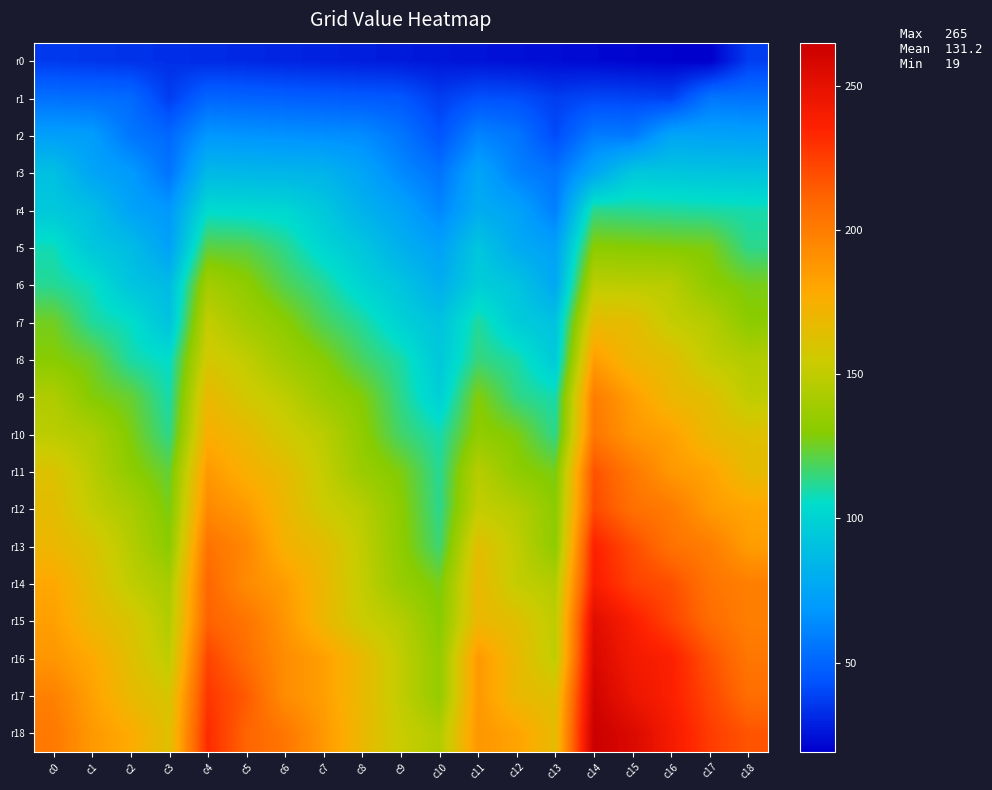

Which series changed the most between c2 and c6?

r11